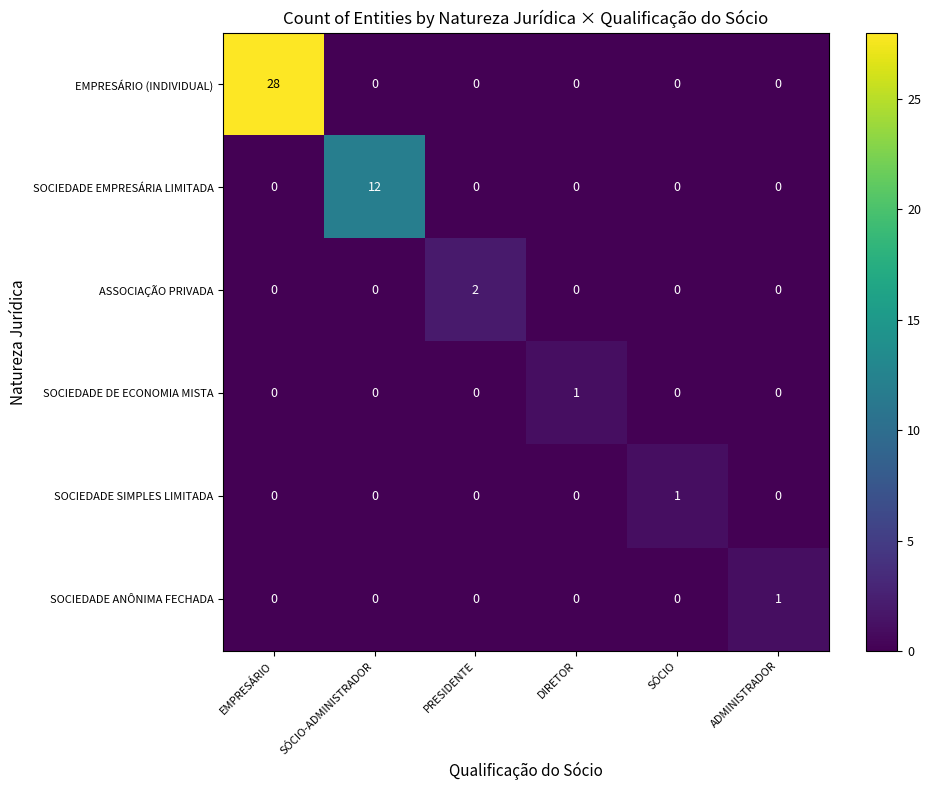

What is the spread (max minus min) of values at SÓCIO-ADMINISTRADOR?

12